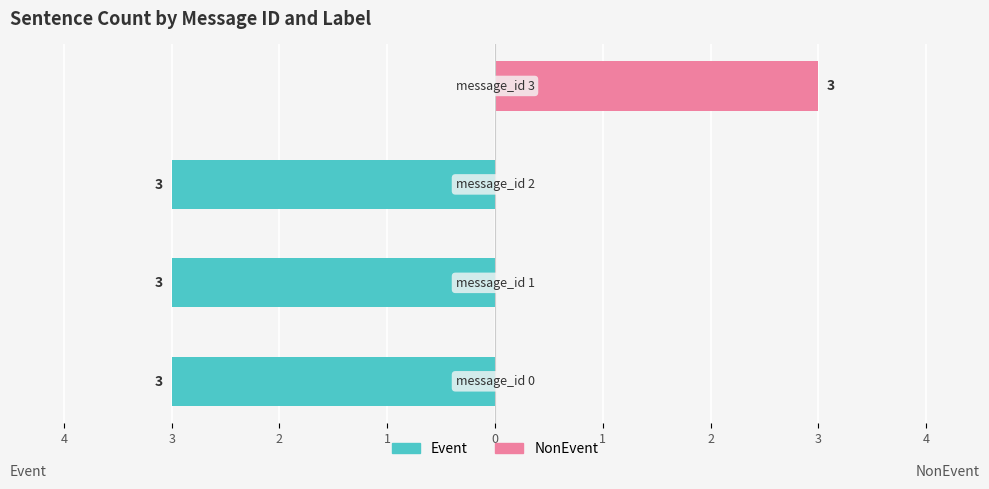

Between 3 and 2, which series saw the biggest shift?

Event